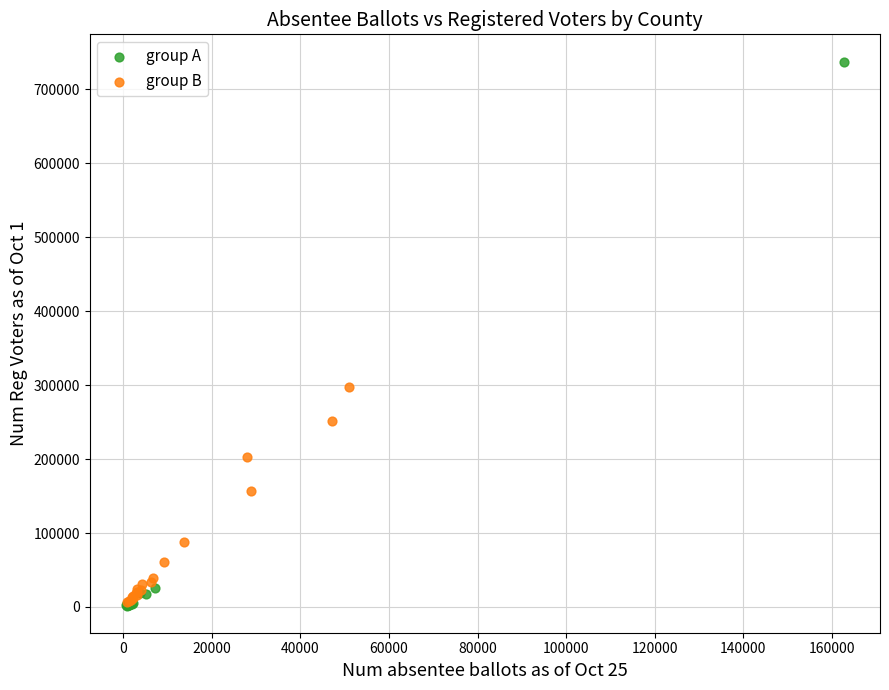

Which series has the largest Y range (max minus min)?

group A